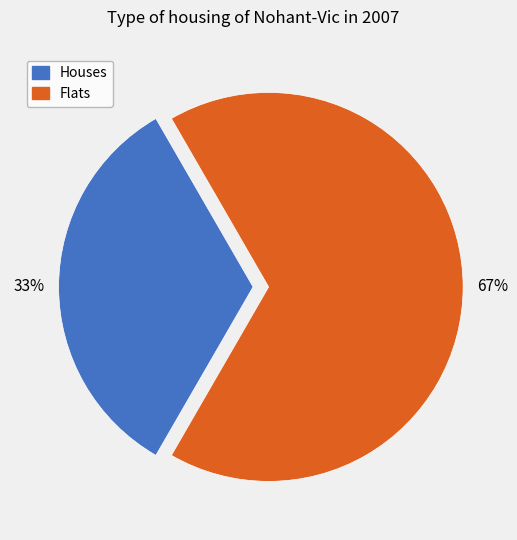

To the nearest percent, what is the average slice percentage?

50%